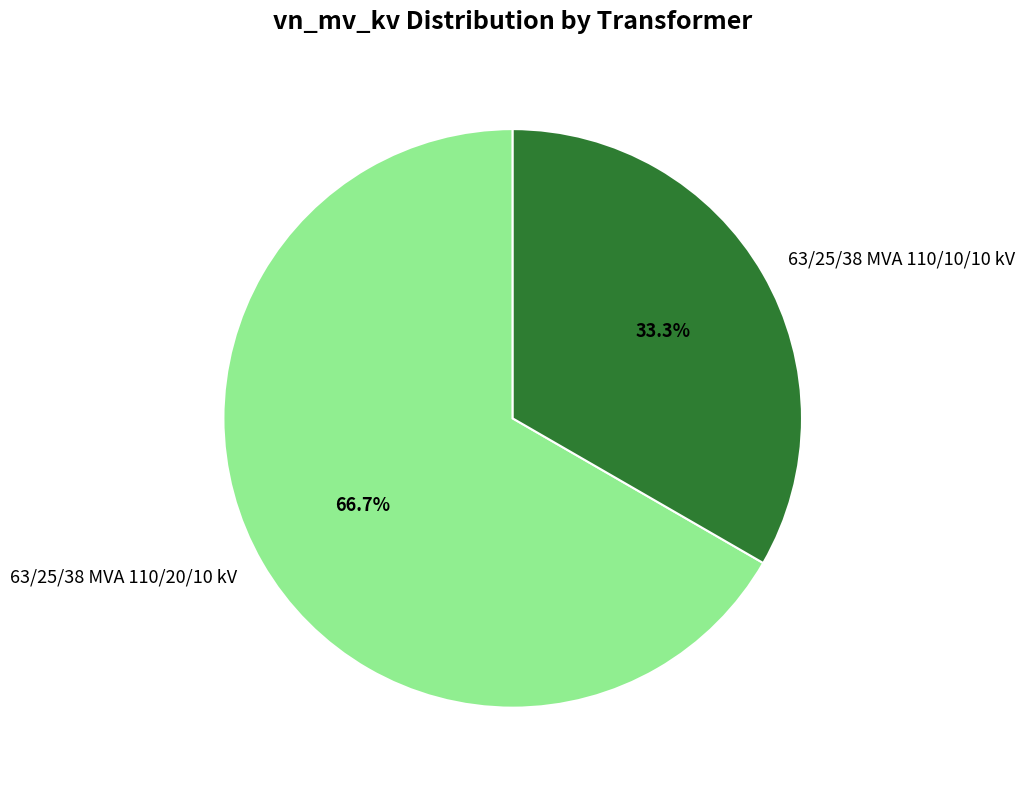

To the nearest percent, what is the difference between the largest and smallest slice percentages?

33%